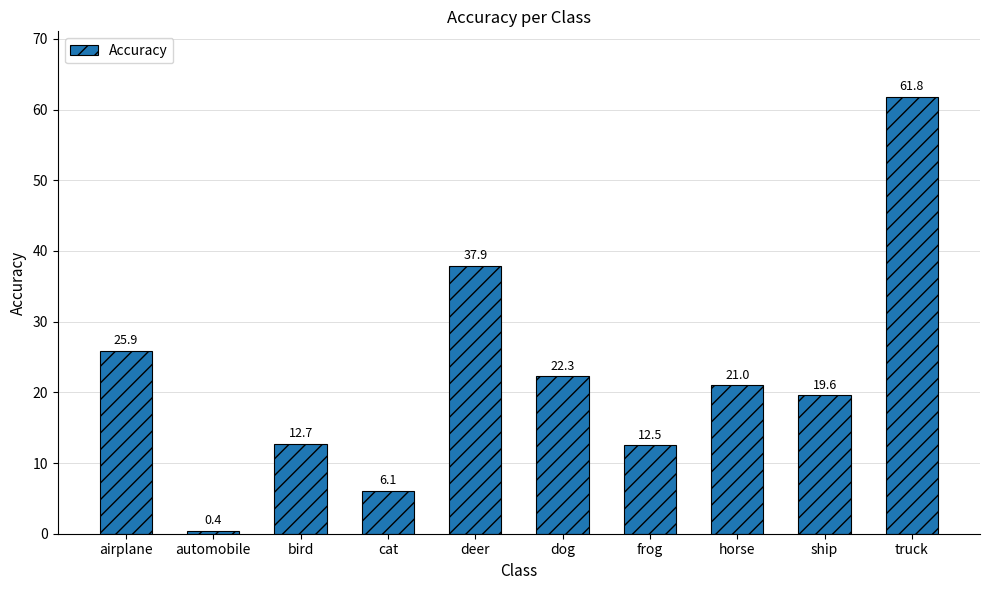

List the labels in order of value, smallest first.

automobile, cat, frog, bird, ship, horse, dog, airplane, deer, truck